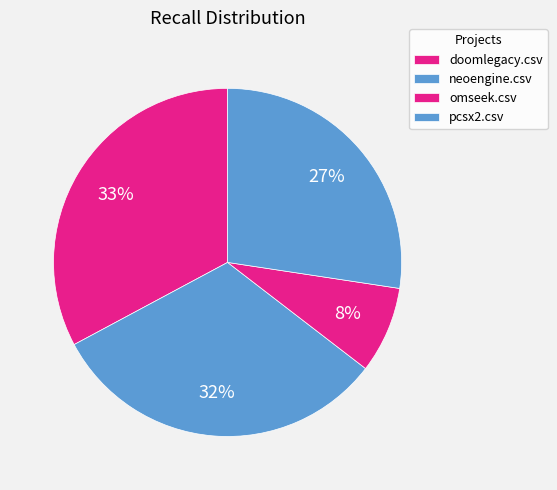

The doomlegacy.csv slice represents 44% of the pie. True or false?

False